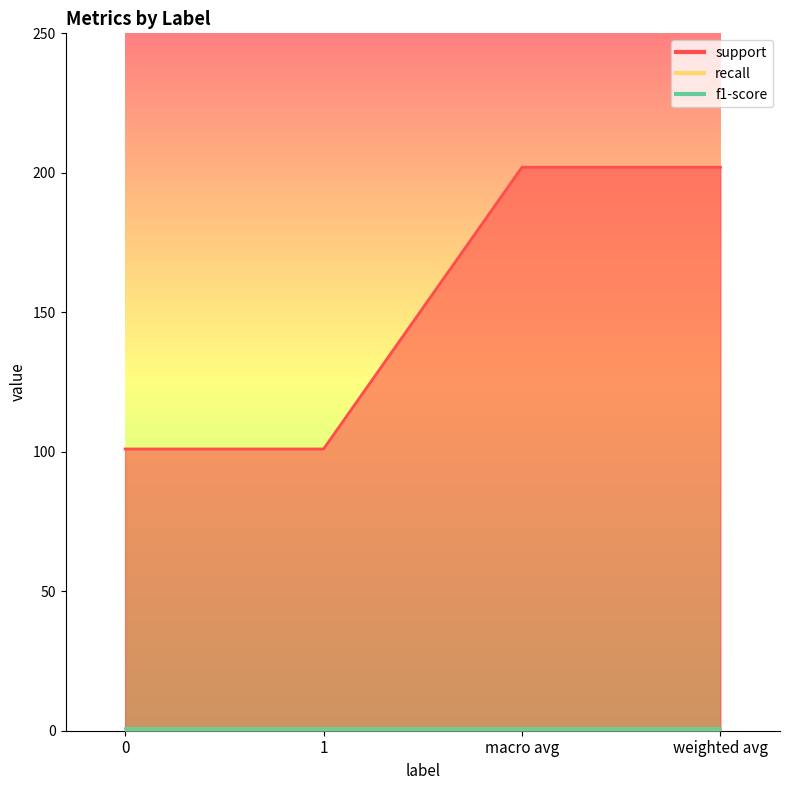

List the series in order of their peak value, highest first.

support, recall, f1-score